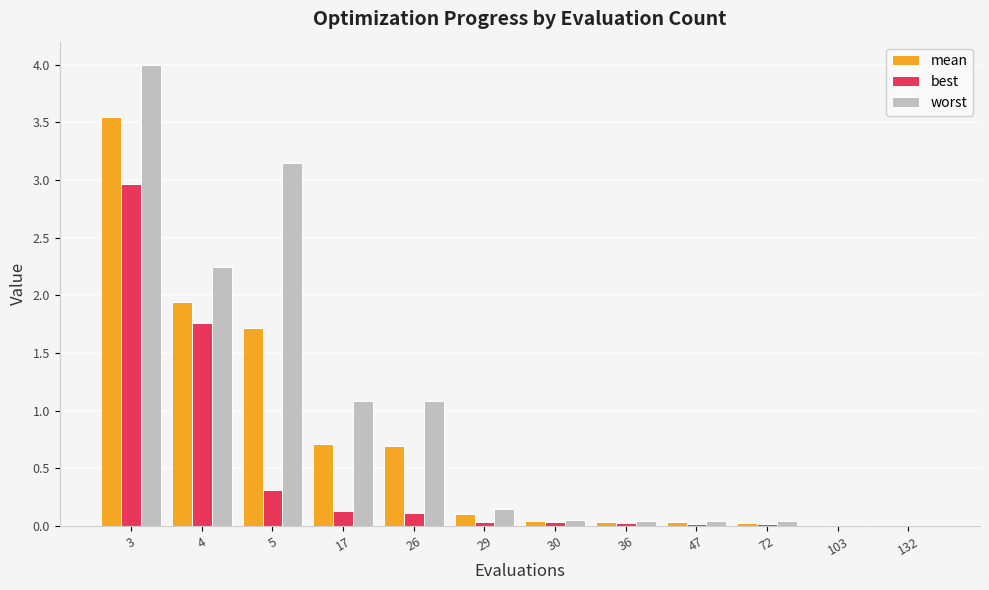

Which series has the largest total across all categories?

worst